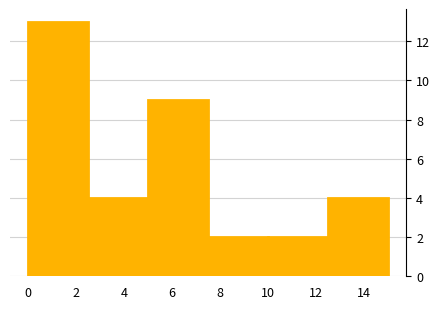

Reading left to right, transcribe this chart: for each bar, give the range it covers on the x-axis and its height. The values are not printed on the chart, so give them approximately, as read against the axis.

0.0 to 2.5: 13
2.5 to 5.0: 4
5.0 to 7.5: 9
7.5 to 10.0: 2
10.0 to 12.5: 2
12.5 to 15.0: 4